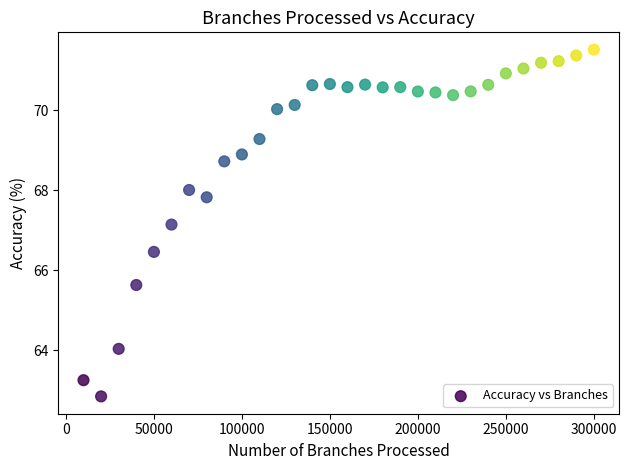

What Y value in the scatter plot is closest to 67?

67.1